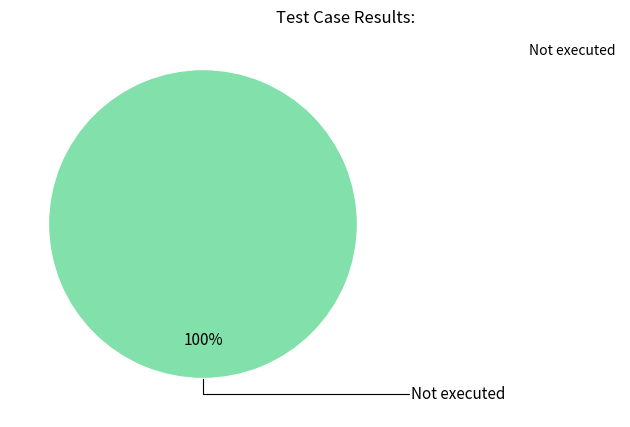

Is there a majority slice in this chart?

Yes